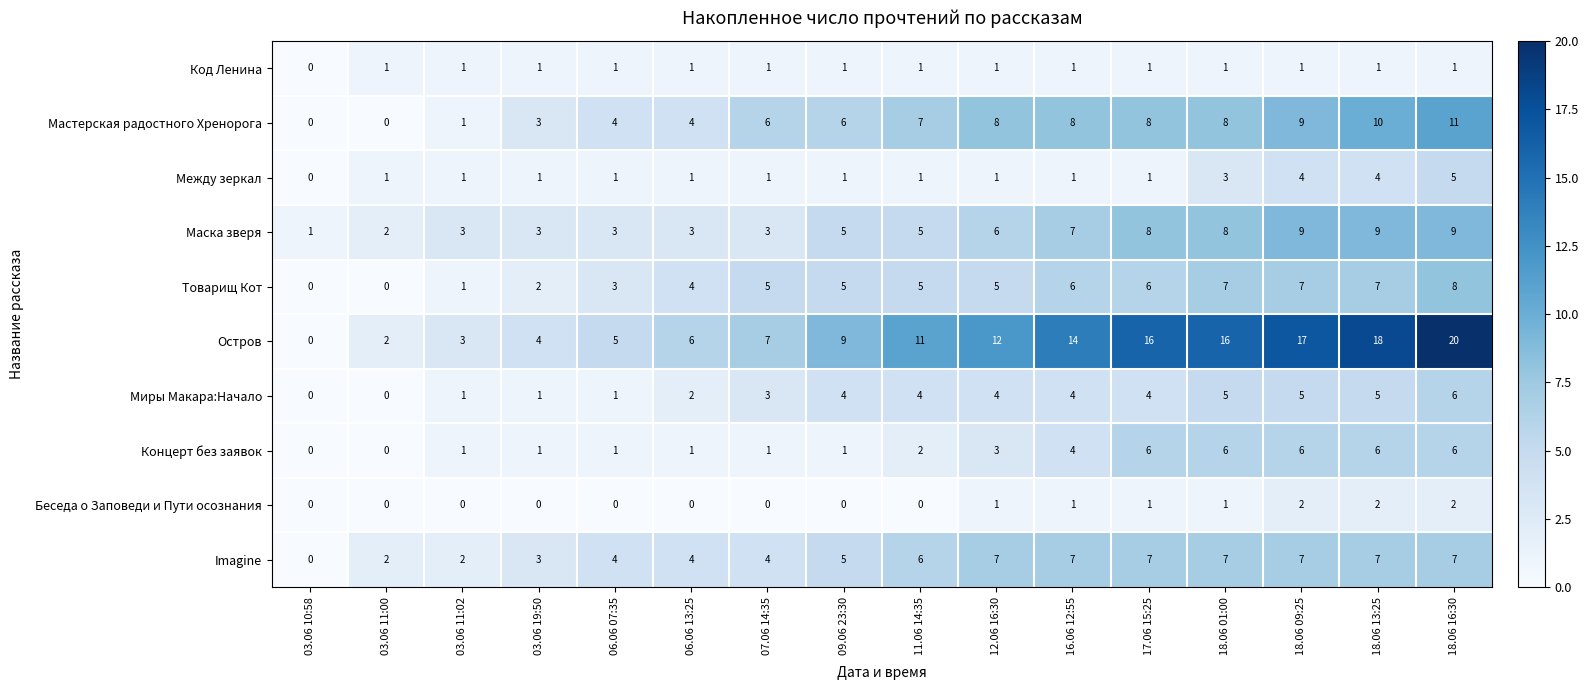

How many data points in Мастерская радостного Хренорога are less than 7?

8